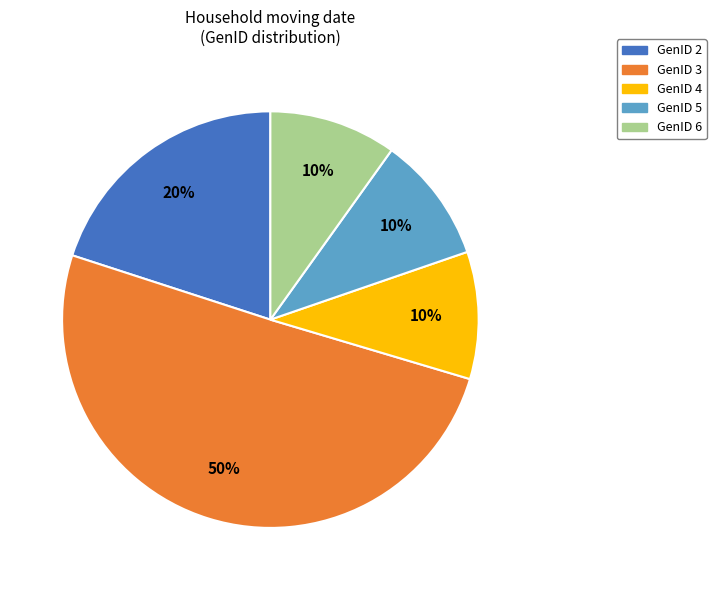

To the nearest percent, what is the average slice percentage?

20%